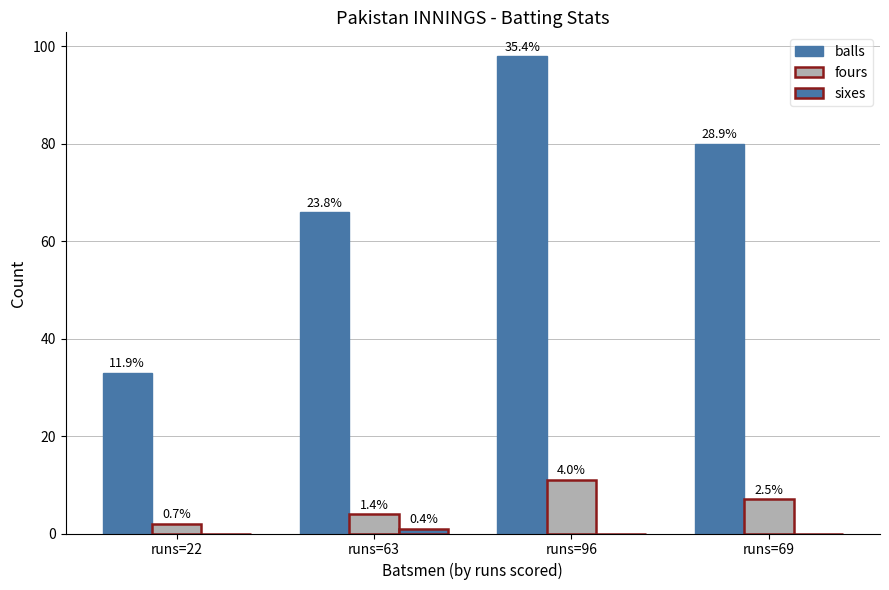

Reading left to right, what are all the values shown in this chart?

balls: 33	66	98	80
fours: 2	4	11	7
sixes: 0	1	0	0